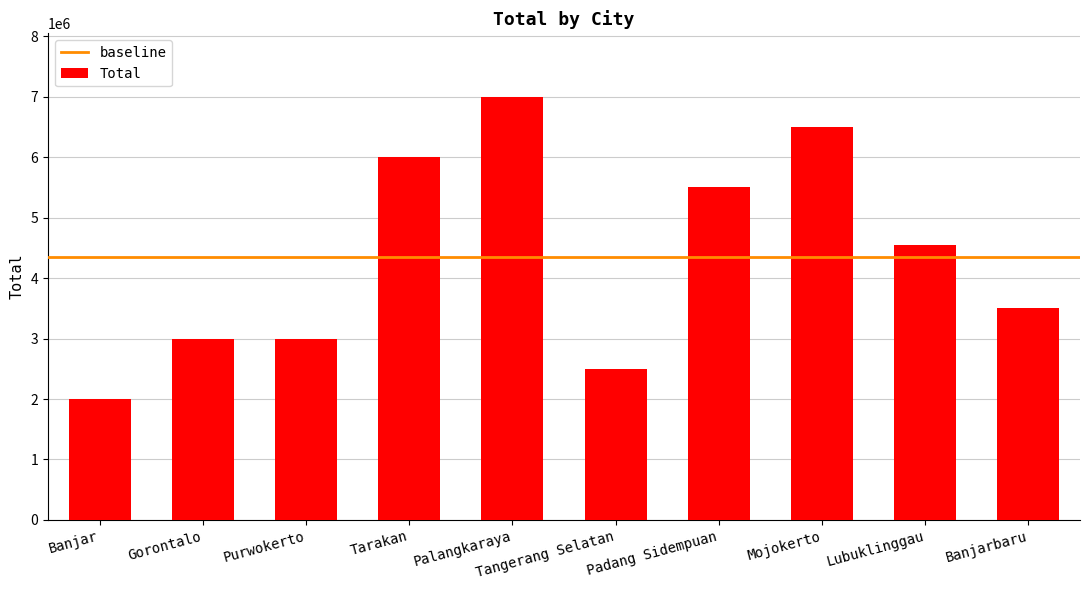

Approximately how many times larger is the value at Banjarbaru compared to Tarakan?

0.6